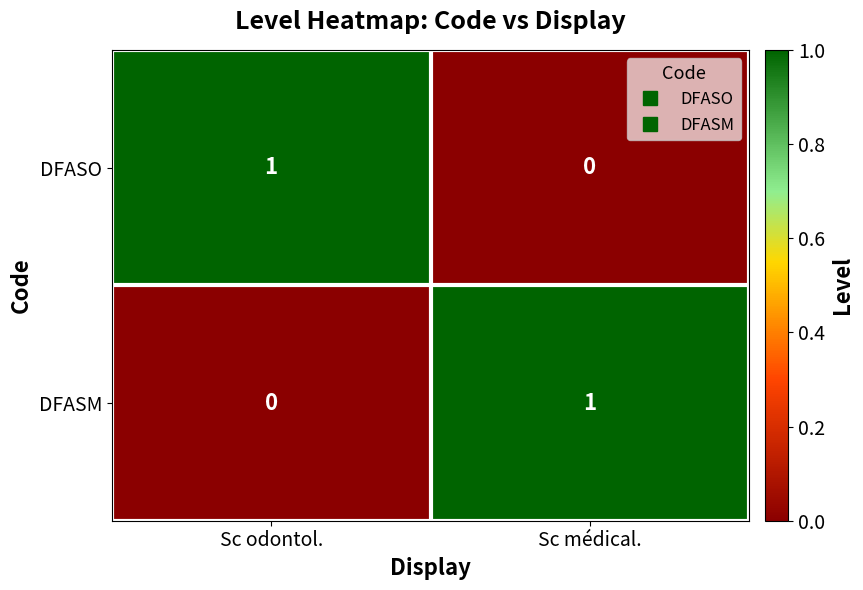

How many positive values does the DFASM series have?

1